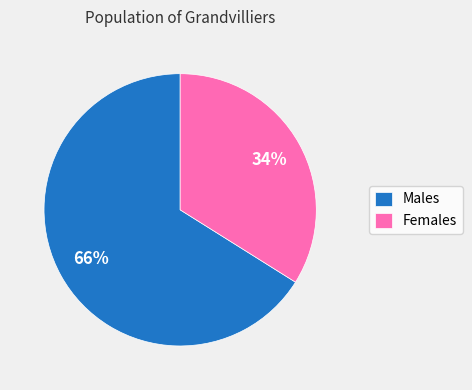

How many slices are in this pie chart?

2